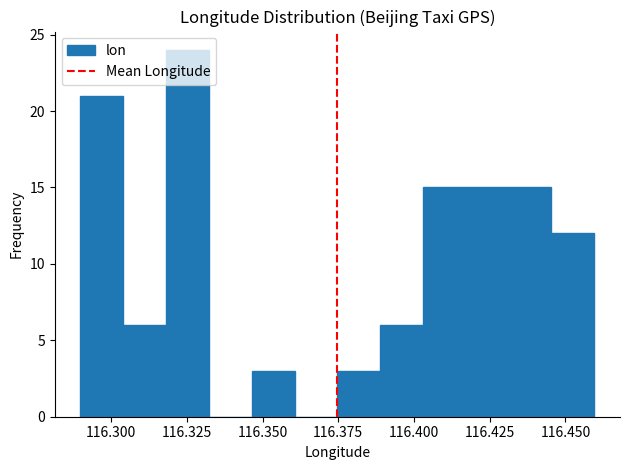

Around what value on the x-axis is the tallest bar? Give the approximate position of its centre, as read against the axis.

116.325